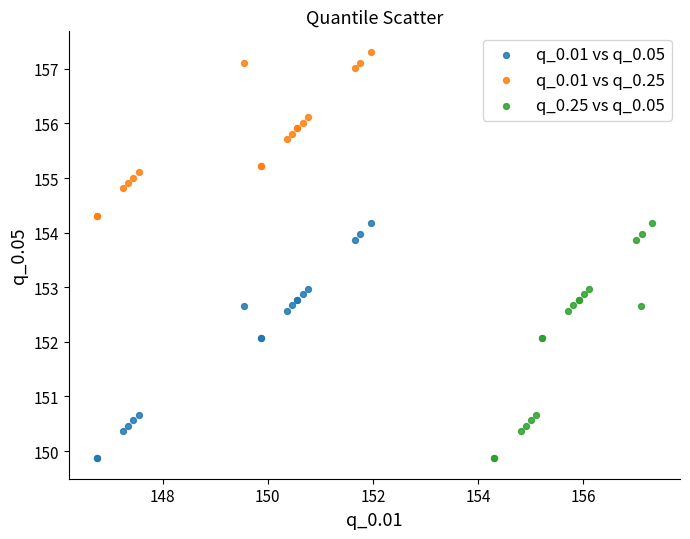

Which series reaches the maximum Y coordinate?

q_0.01 vs q_0.25